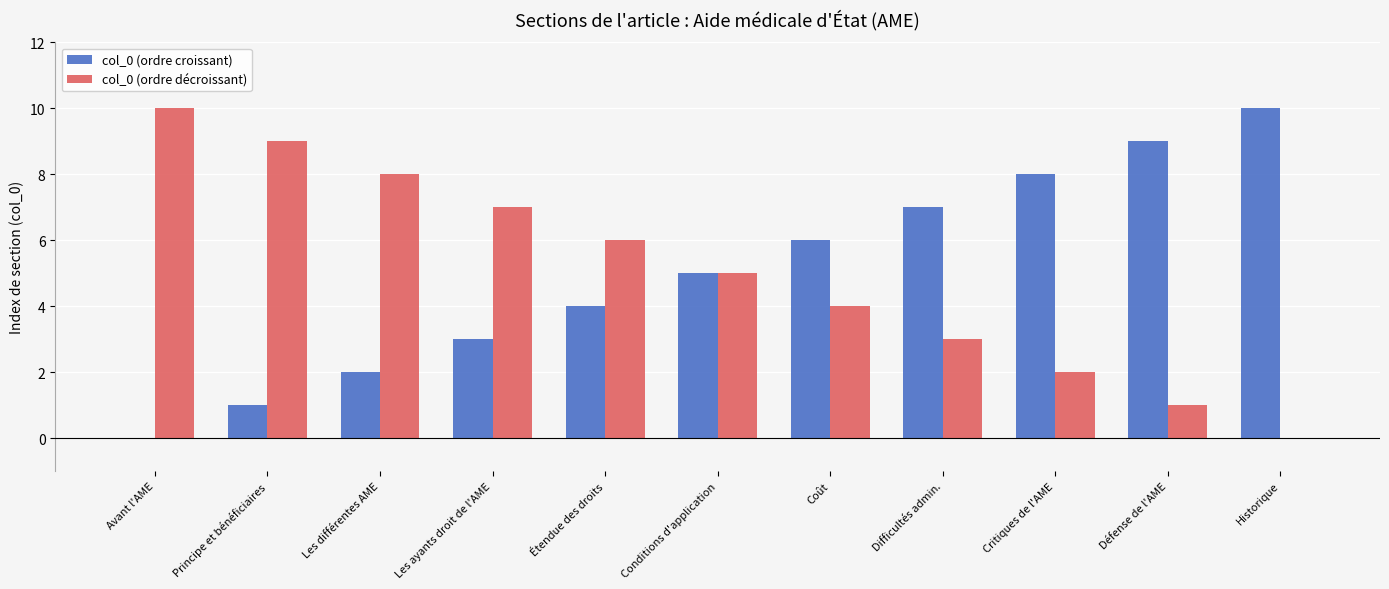

How many groups of bars are there?

11